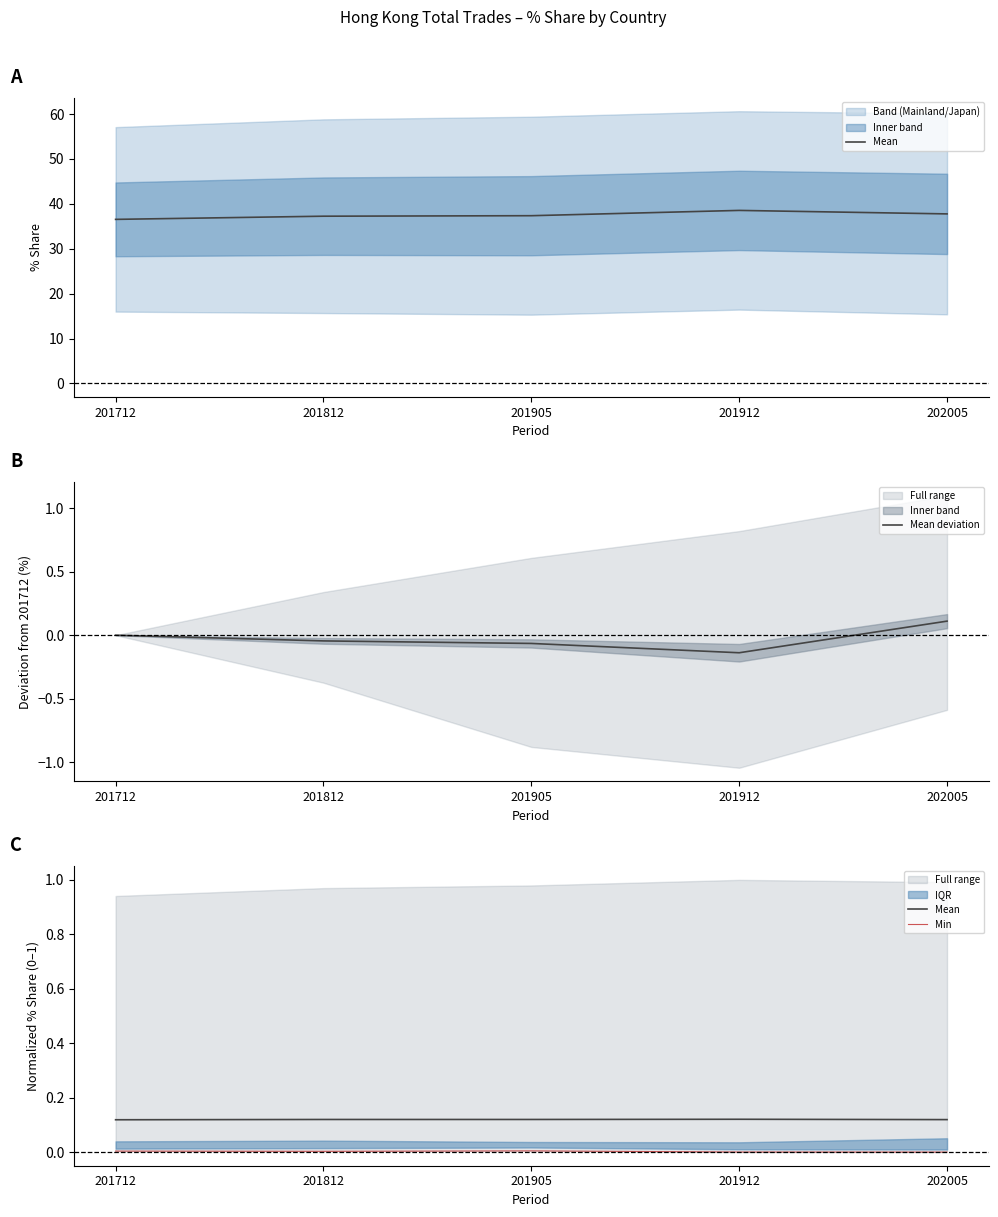

True or false: Mean has a value of 0.1 at 201712.

True